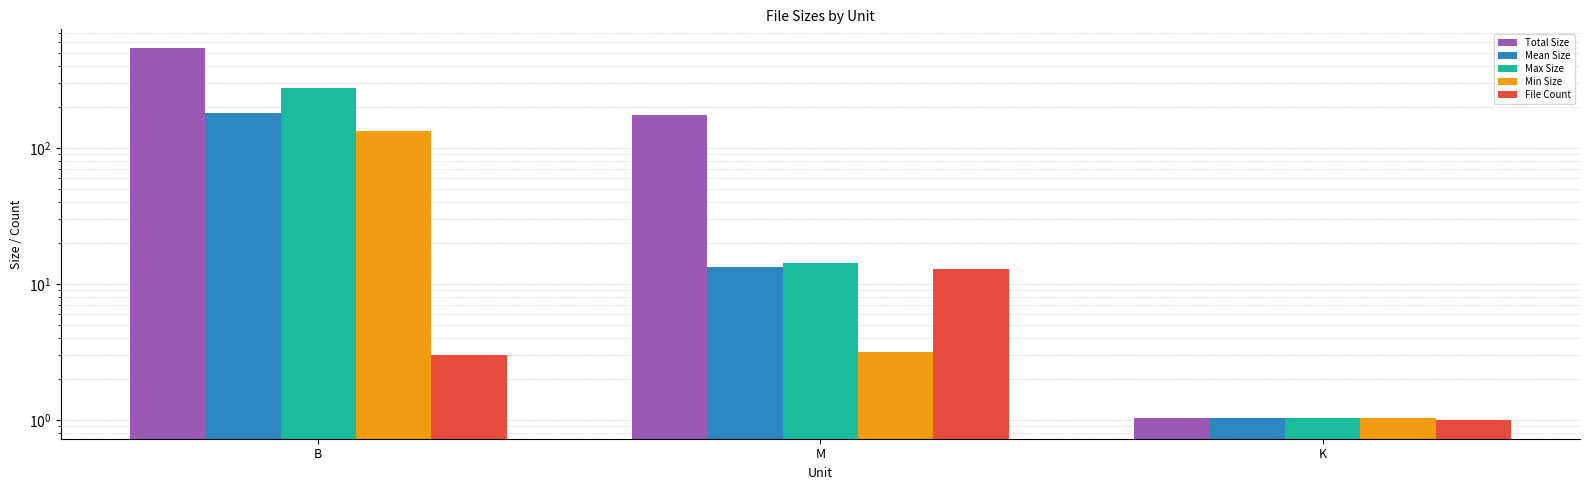

Is it true that Min Size equals 134.0 at B?

True